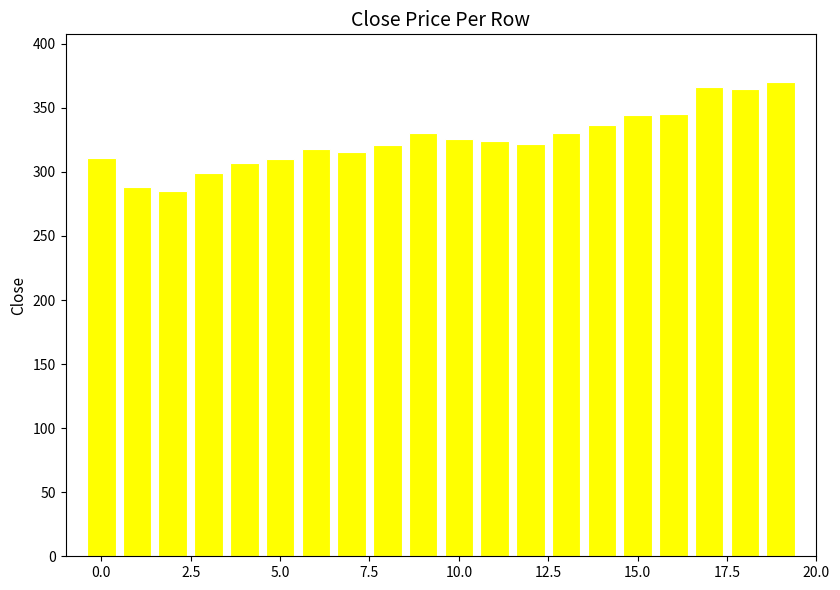

What is the maximum value shown in the chart?

370.3